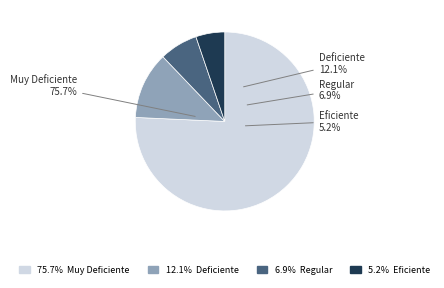

Is Muy Deficiente the majority of the pie?

Yes